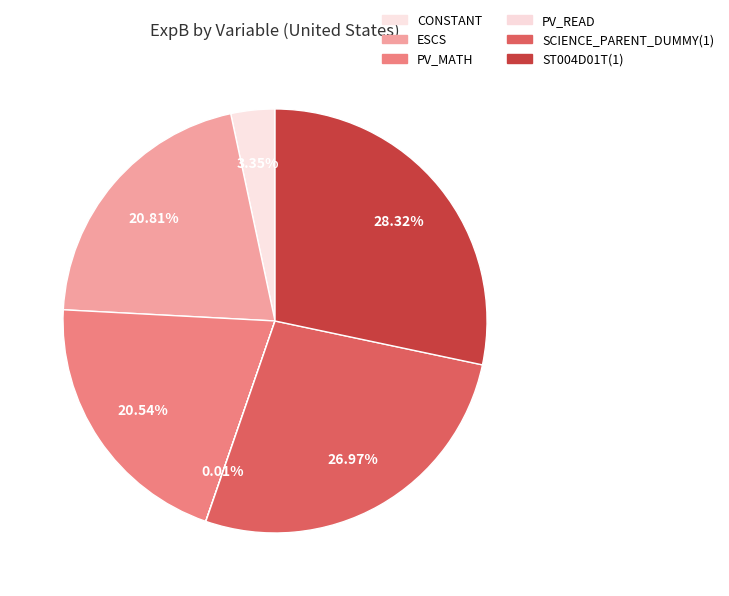

Is it true that ESCS is 31% of the pie?

False